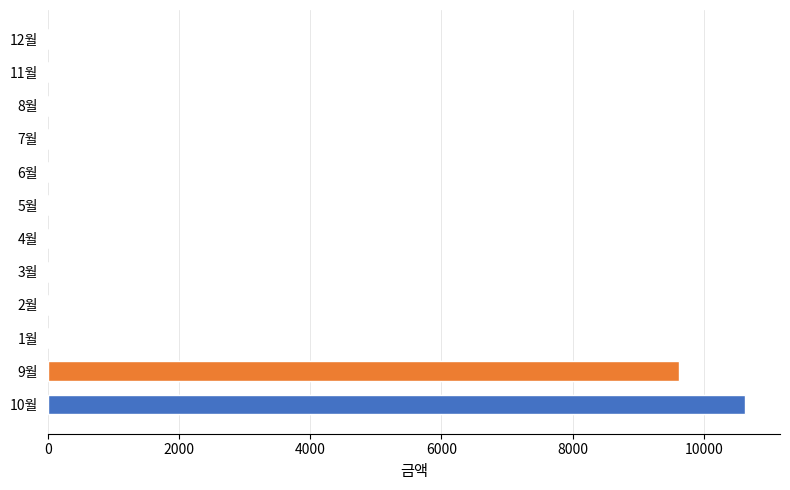

Rank the categories by value from lowest to highest.

1월, 2월, 3월, 4월, 5월, 6월, 7월, 8월, 11월, 12월, 9월, 10월